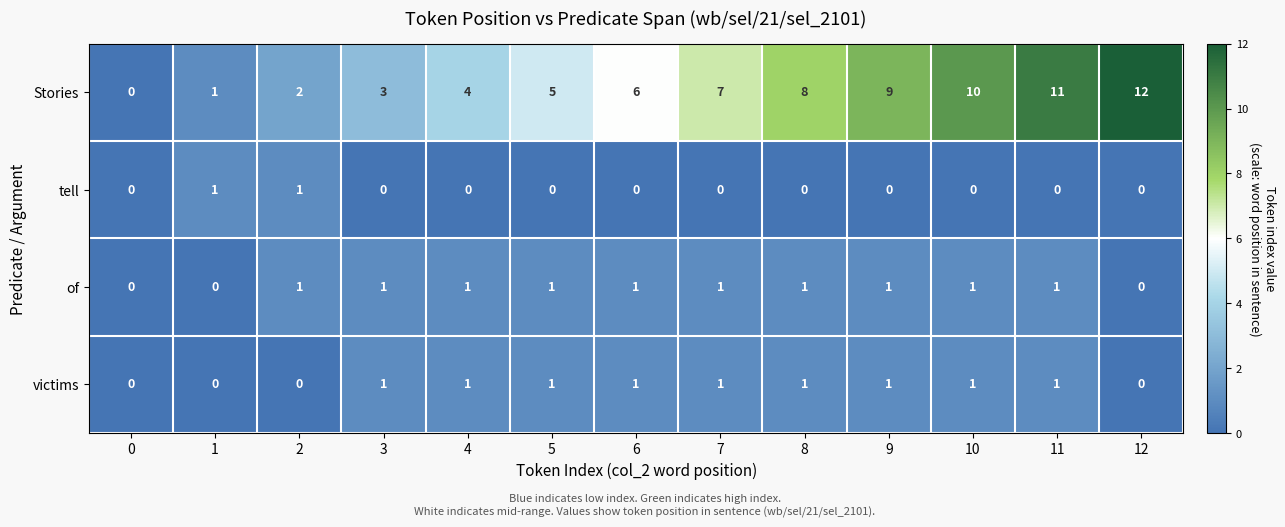

Is the value of Stories at 0 greater than the value of of at 2?

No